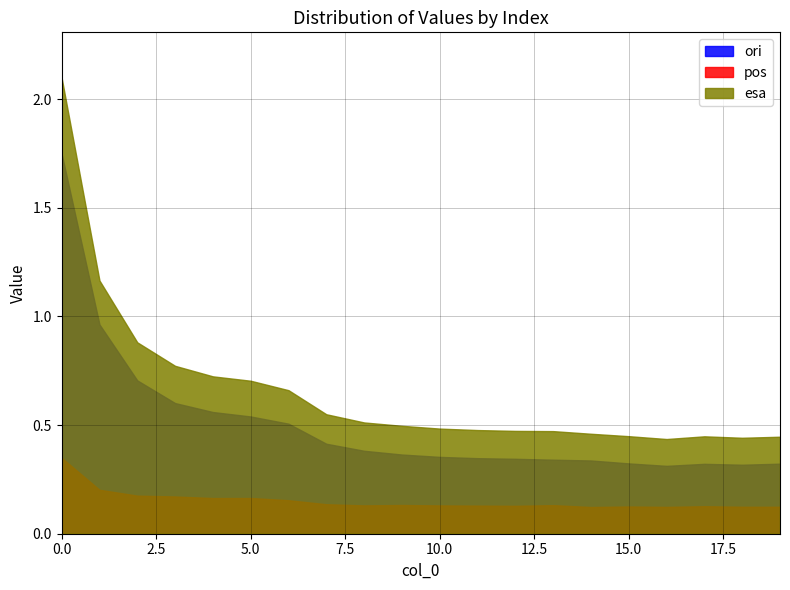

Is it true that pos equals 0.2 at 4?

True